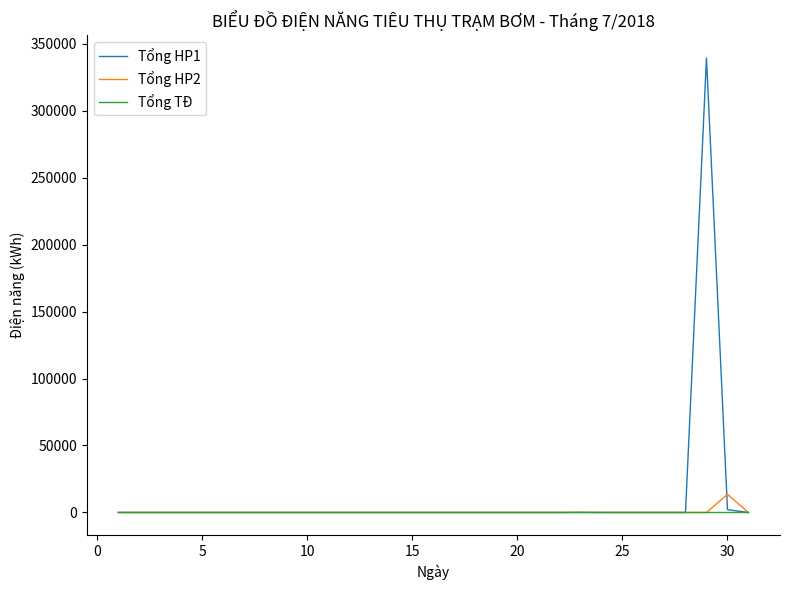

What is the greatest value displayed?

339188